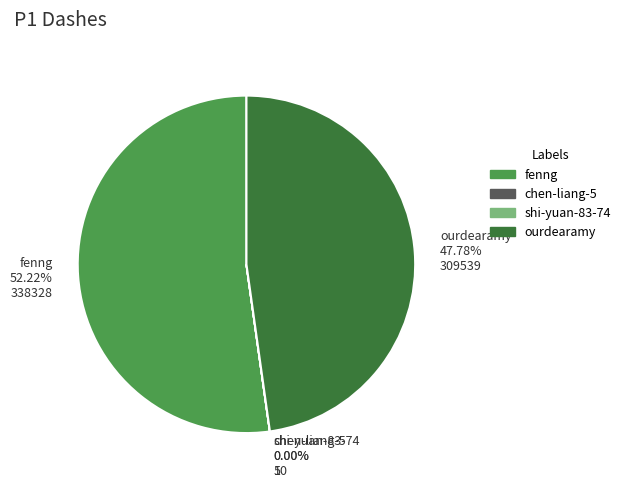

Which slice represents more than half of the pie?

fenng